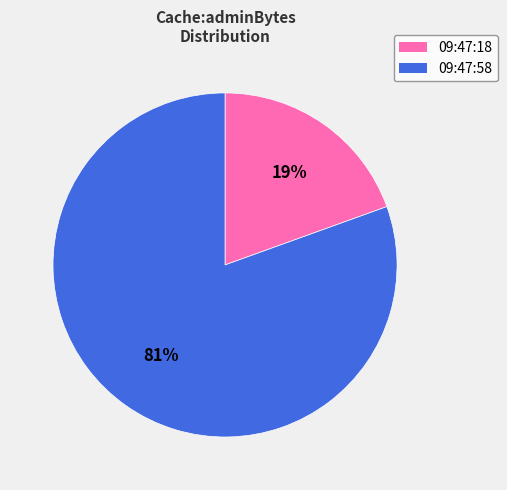

To the nearest percent, what is the average slice percentage?

50%